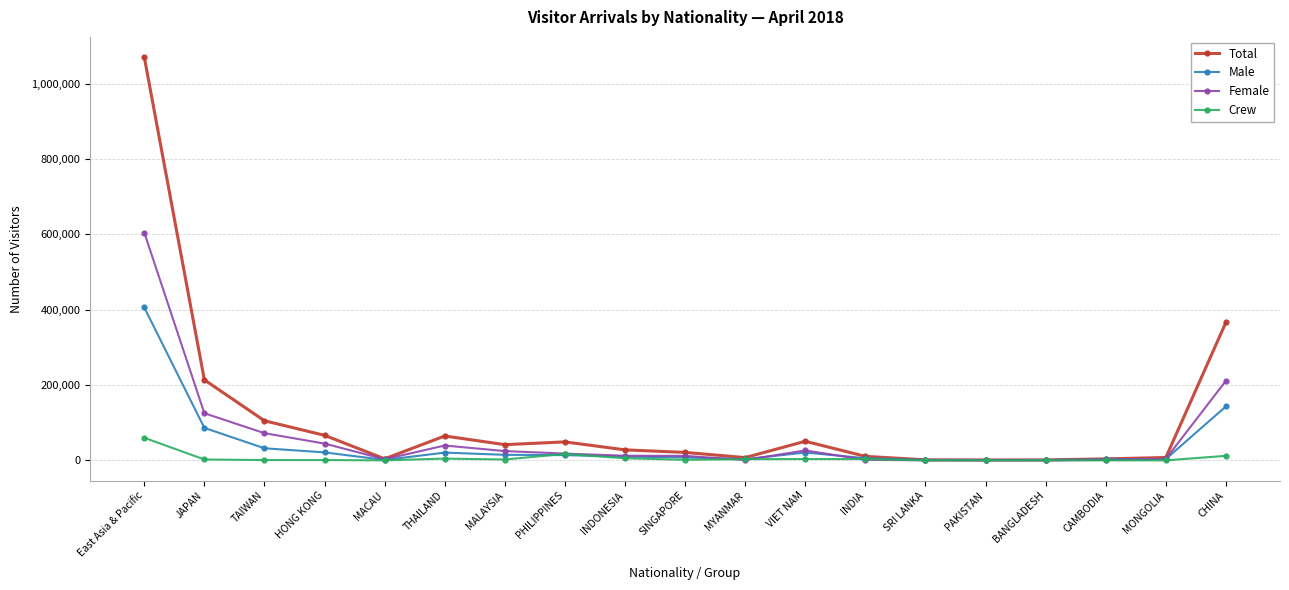

List the series in order of their peak value, lowest first.

Crew, Male, Female, Total